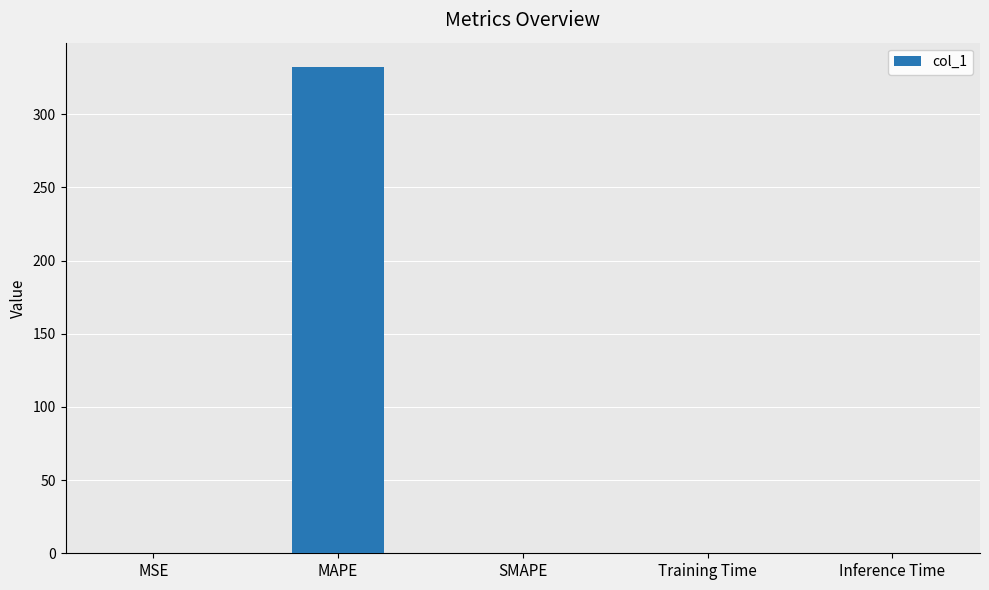

Does the chart contain stacked bars?

No